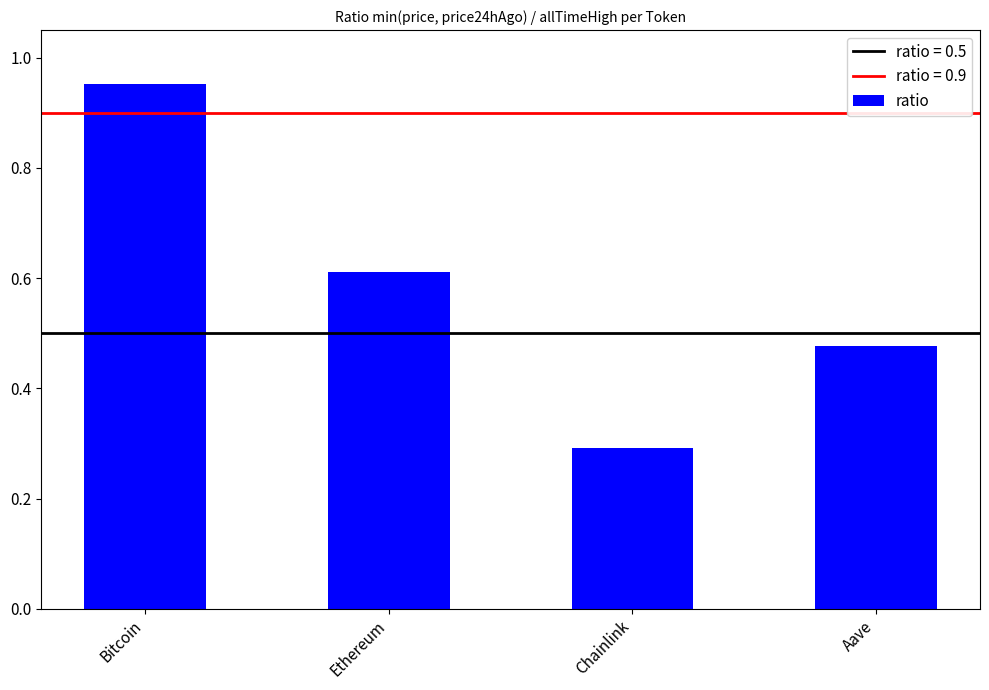

List the labels in order of value, smallest first.

Chainlink, Aave, Ethereum, Bitcoin